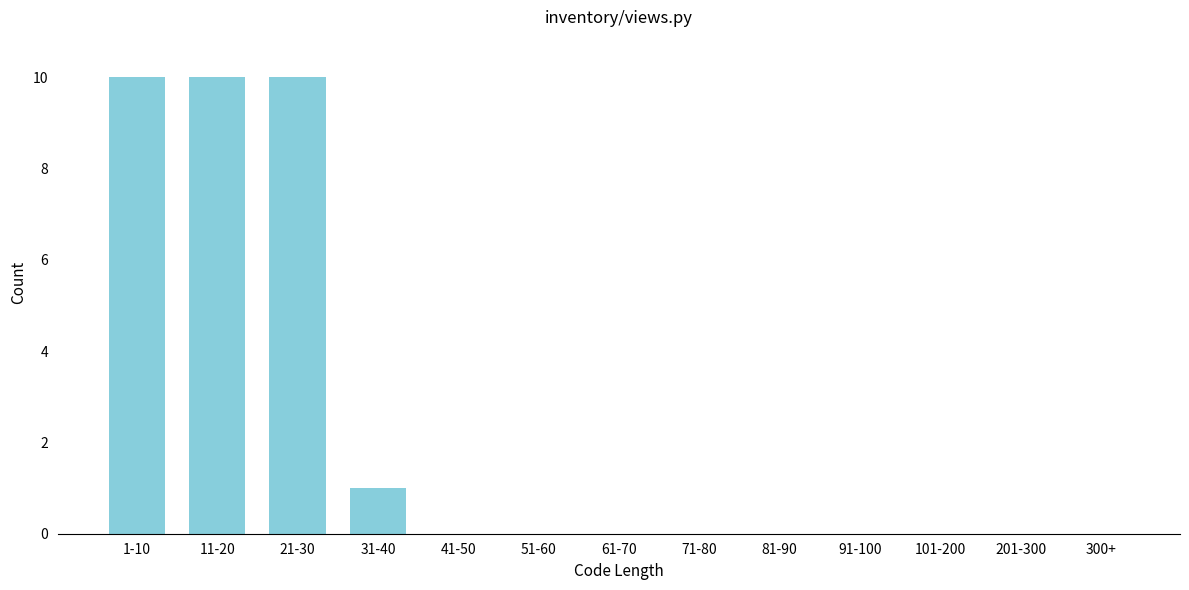

Reading left to right, transcribe all the data shown in this chart.

1-10=10	11-20=10	21-30=10	31-40=1	41-50=0	51-60=0	61-70=0	71-80=0	81-90=0	91-100=0	101-200=0	201-300=0	300+=0